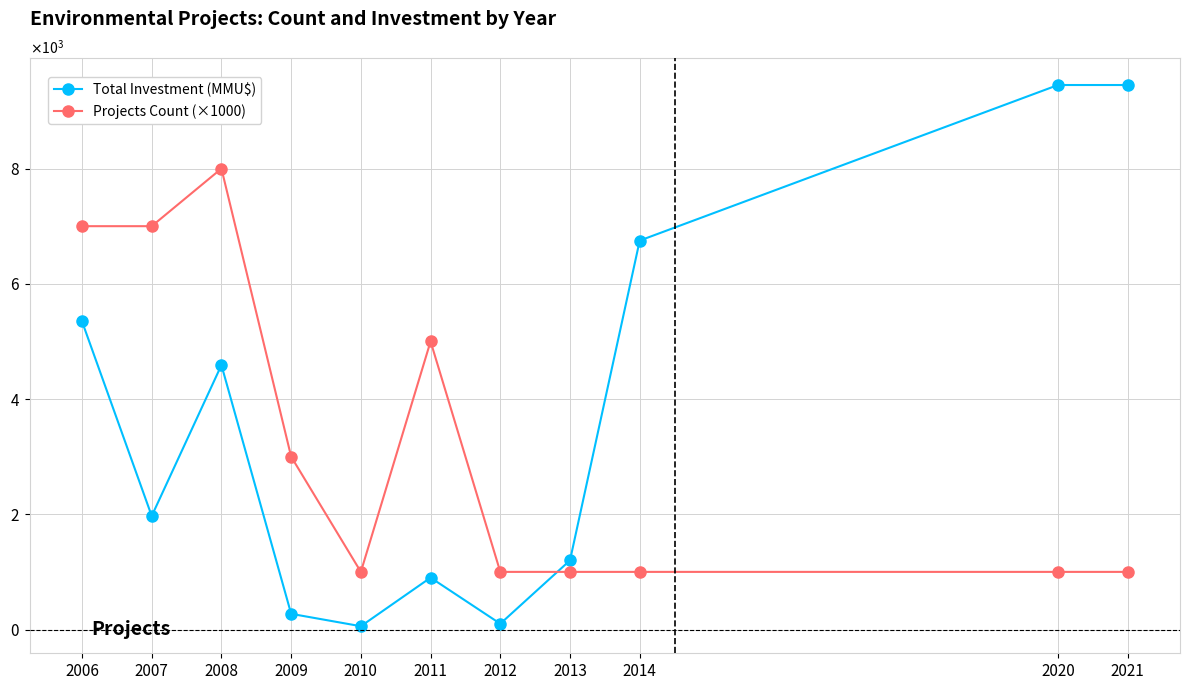

Rank the categories by Total Investment (MMU$) value from highest to lowest.

2020, 2021, 2014, 2006, 2008, 2007, 2013, 2011, 2009, 2012, 2010